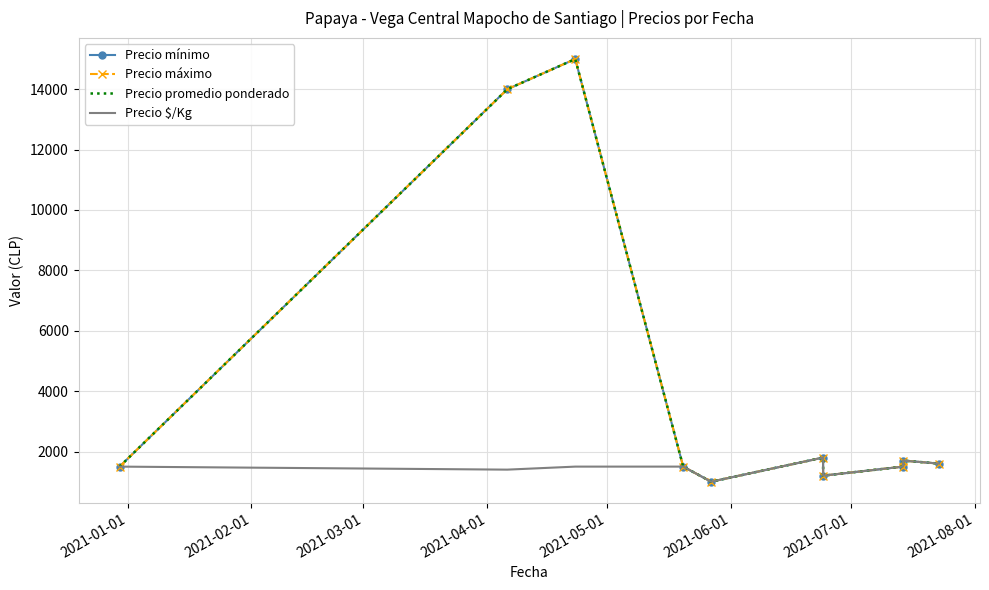

What are all the series names shown in the legend?

Precio mínimo, Precio máximo, Precio promedio ponderado, Precio $/Kg